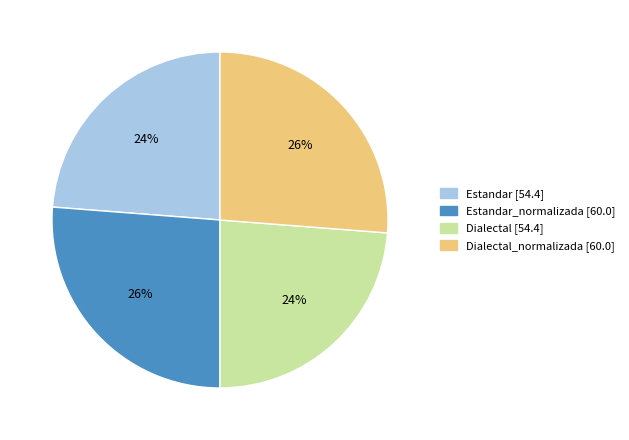

How many segments does this pie chart have?

4